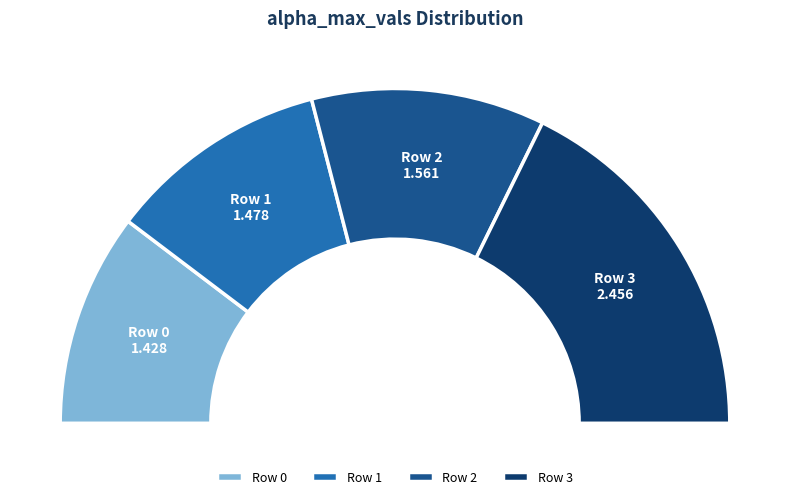

To the nearest percent, what is the combined percentage of 2 and 0?

43%